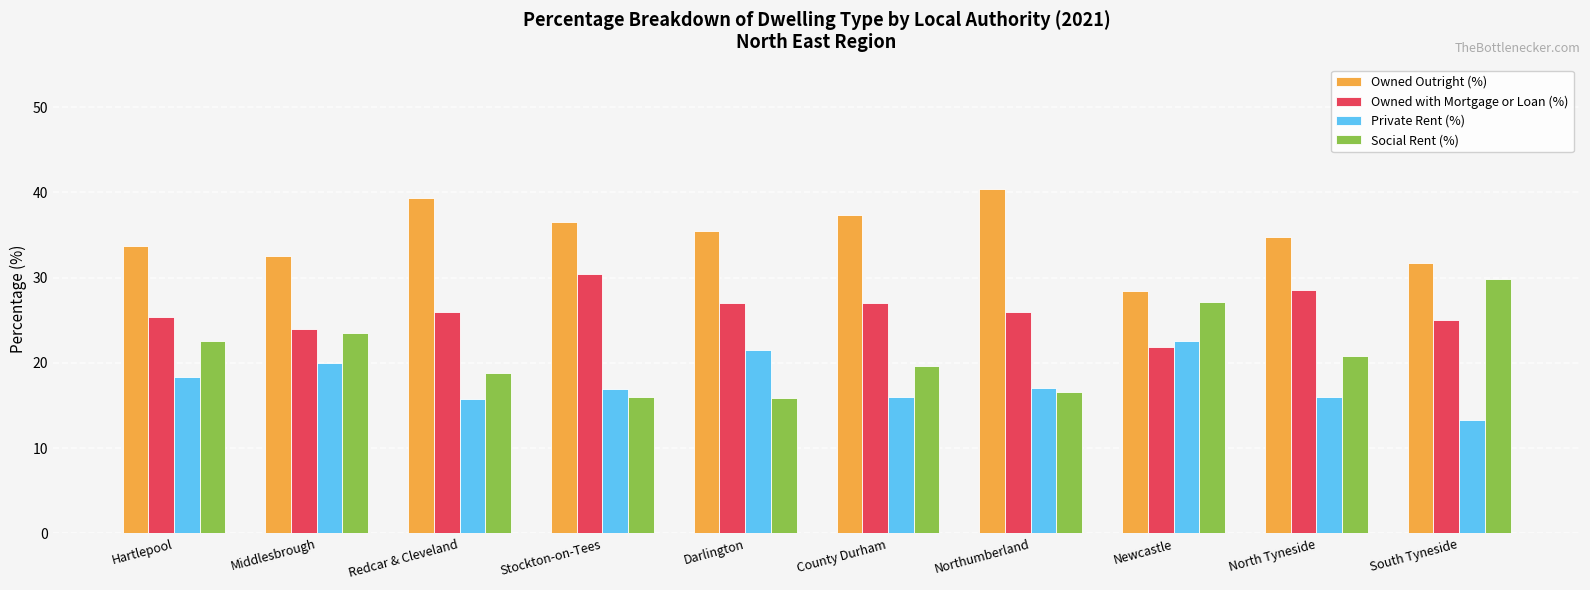

Which label corresponds to the smallest value in the chart?

South Tyneside